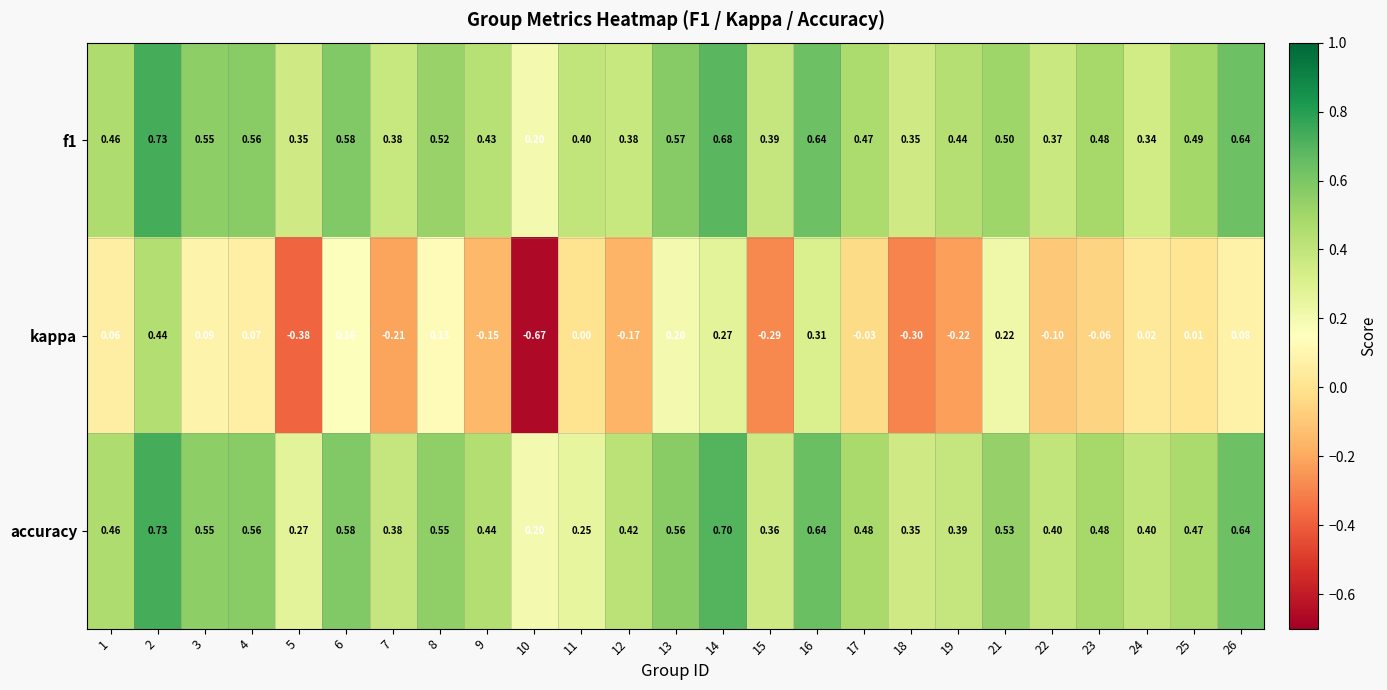

At how many categories does at least one series exceed 0?

25